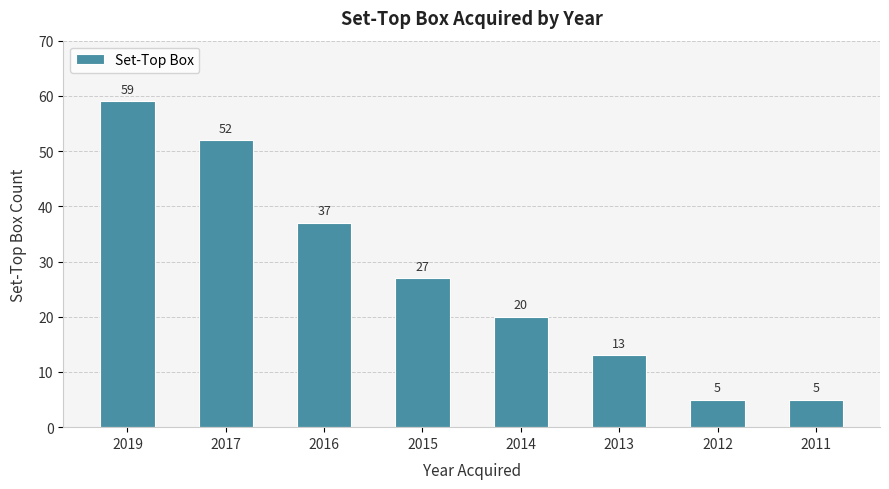

What is the difference between the maximum and minimum values?

54